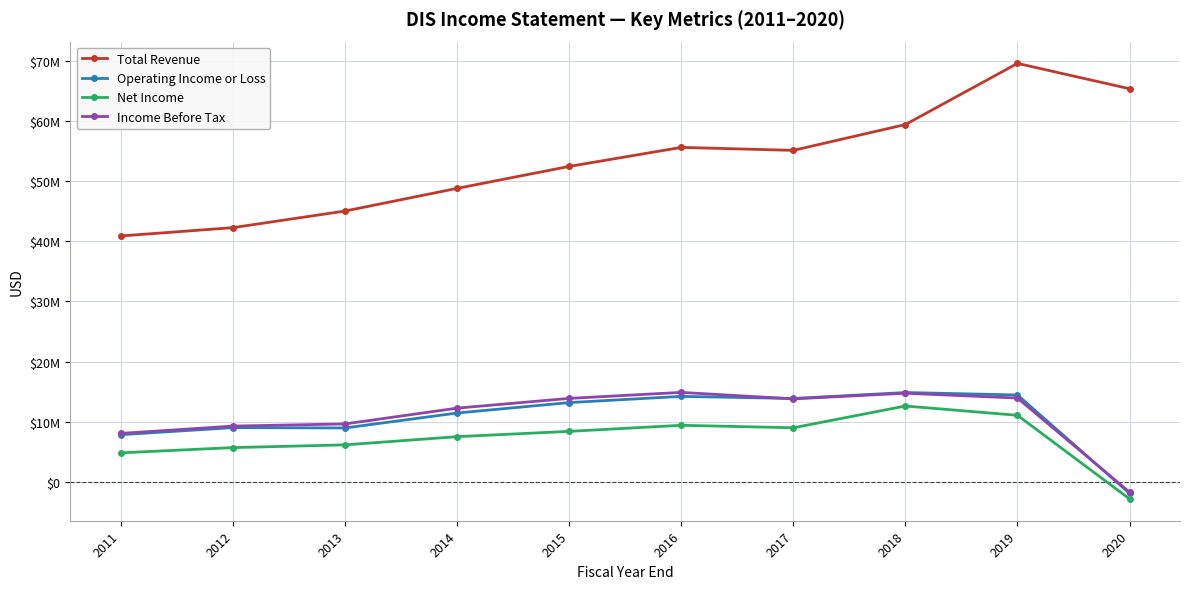

Reading right to left, transcribe all the data shown in this chart.

Total Revenue: 2020=65388000	2019=69607000	2018=59434000	2017=55137000	2016=55632000	2015=52465000	2014=48813000	2013=45041000	2012=42278000	2011=40893000
Operating Income or Loss: 2020=-1941000	2019=14438000	2018=14845000	2017=13853000	2016=14202000	2015=13171000	2014=11435000	2013=8948000	2012=9002000	2011=7829000
Net Income: 2020=-2864000	2019=11054000	2018=12598000	2017=8980000	2016=9391000	2015=8382000	2014=7501000	2013=6136000	2012=5682000	2011=4807000
Income Before Tax: 2020=-1743000	2019=13923000	2018=14729000	2017=13788000	2016=14868000	2015=13868000	2014=12246000	2013=9620000	2012=9260000	2011=8043000